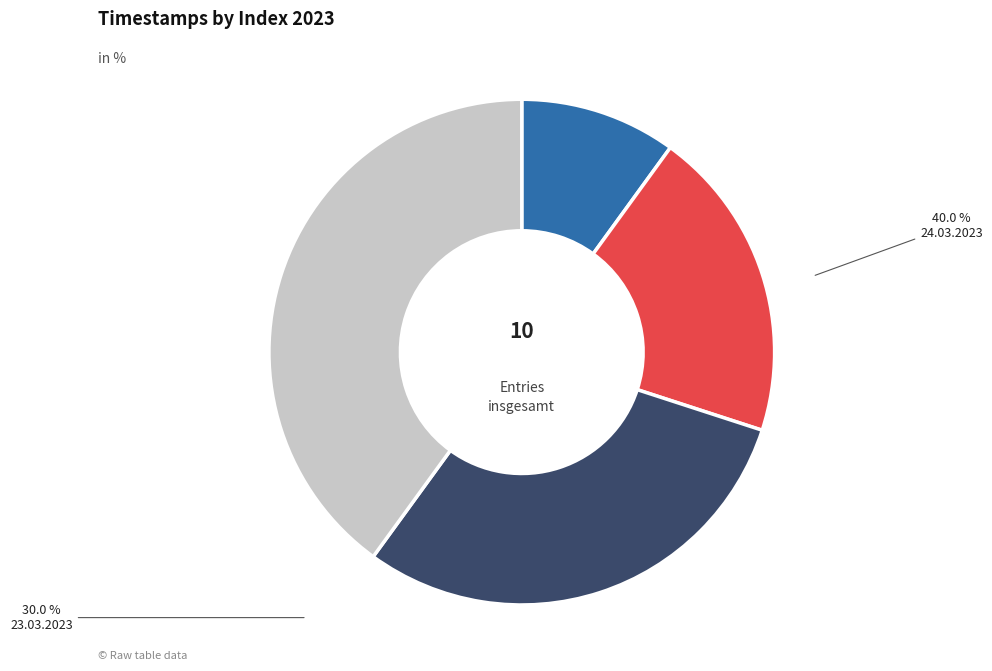

Rank the categories by value from highest to lowest.

24.03.2023, 23.03.2023, 16.03.2023, 14.03.2023